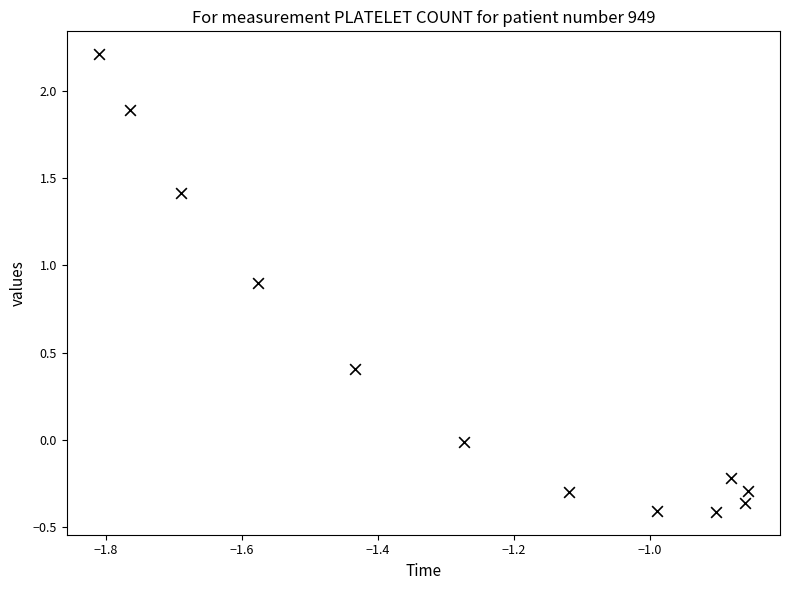

What is the range of X values (max minus min)?

1.0